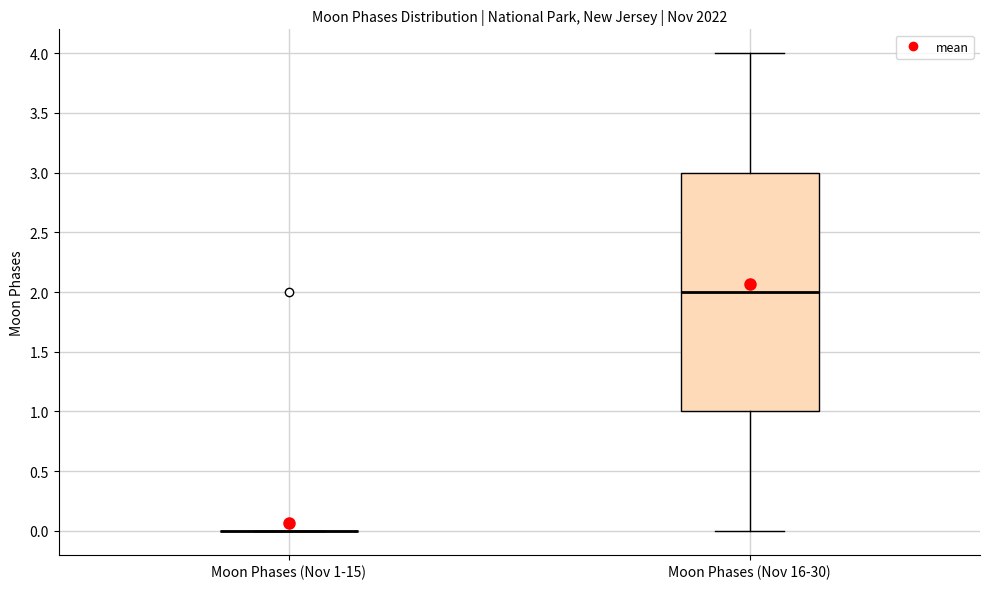

Reading left to right, transcribe this box plot: for each box, give where its median line is, the range the box spans, and where its two whiskers end, as read against the y-axis. The values are not printed on the chart, so give them approximately, as read against the axis.

Moon Phases (Nov 1-15): box collapsed to a line at 0, whiskers 0 to 0
Moon Phases (Nov 16-30): median 2, box 1 to 3, whiskers 0 to 4